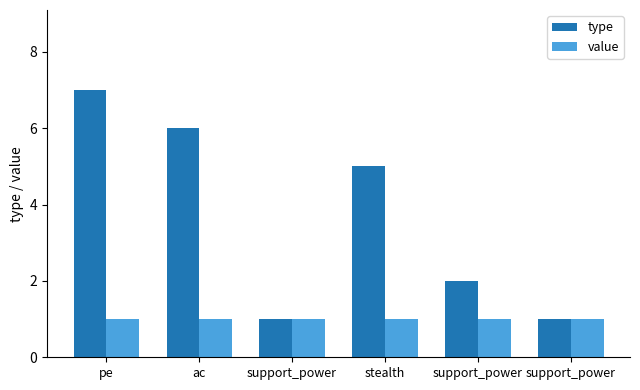

Reading left to right, list all the values displayed in this chart.

type: 7	6	1	5	2	1
value: 1	1	1	1	1	1